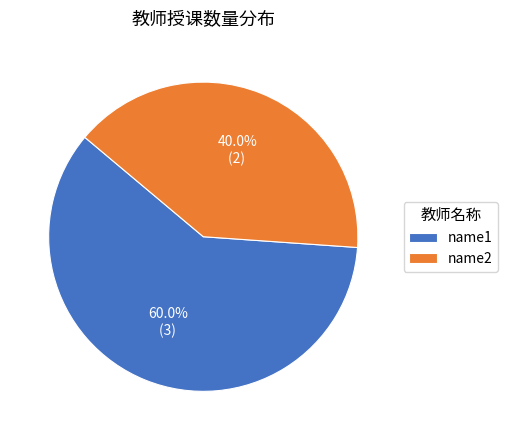

Which category has the biggest portion of the pie?

name1